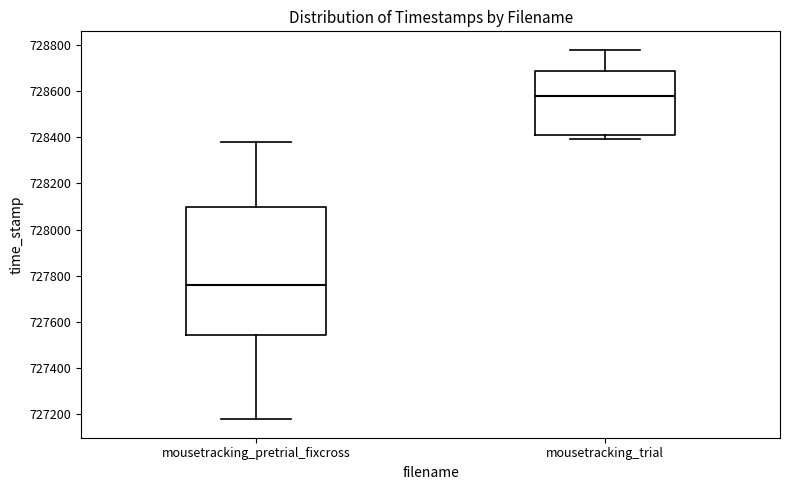

Reading left to right, transcribe this box plot: for each box, give where its median line is, the range the box spans, and where its two whiskers end, as read against the y-axis. The values are not printed on the chart, so give them approximately, as read against the axis.

mousetracking_pretrial_fixcross: median 727760, box 727540 to 728100, whiskers 727180 to 728380
mousetracking_trial: median 728580, box 728400 to 728680, whiskers 728400 (just below the box's lower edge) to 728780